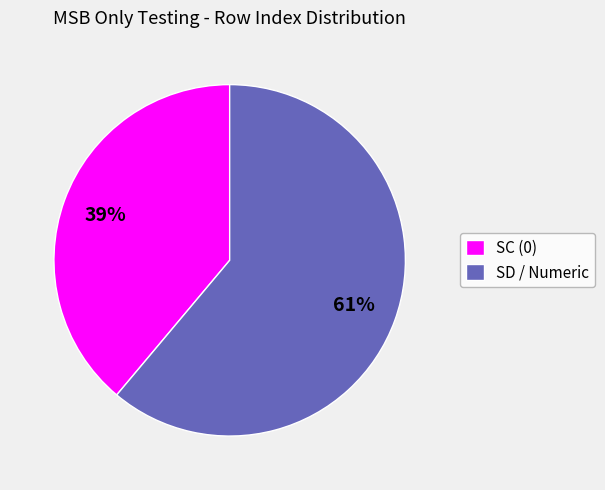

To the nearest percent, what is the difference between the SC (0) and SD / Numeric slice percentages?

22%